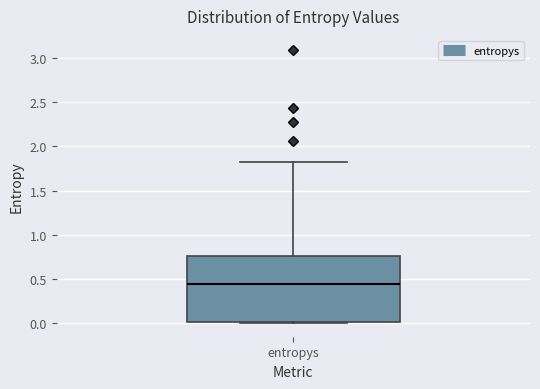

Transcribe this box plot: give where the median line is, the range the box spans, and where the two whiskers end, as read against the y-axis. The values are not printed on the chart, so give them approximately, as read against the axis.

median 0.45, box 0.00 to 0.75, whiskers 0.00 to 1.80